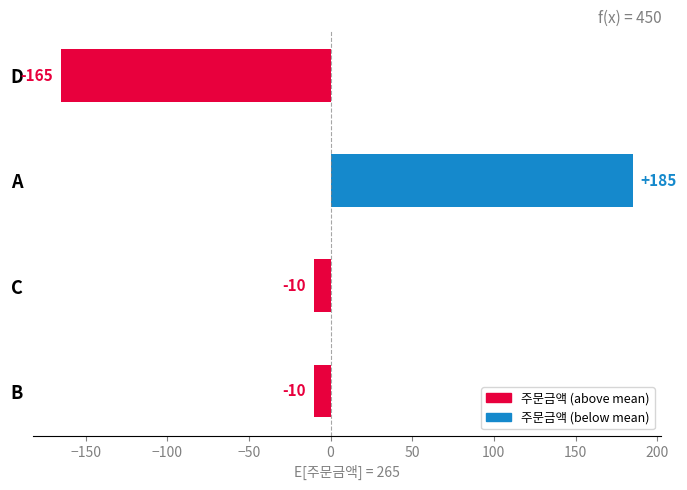

How many values are between -10 and 185?

3